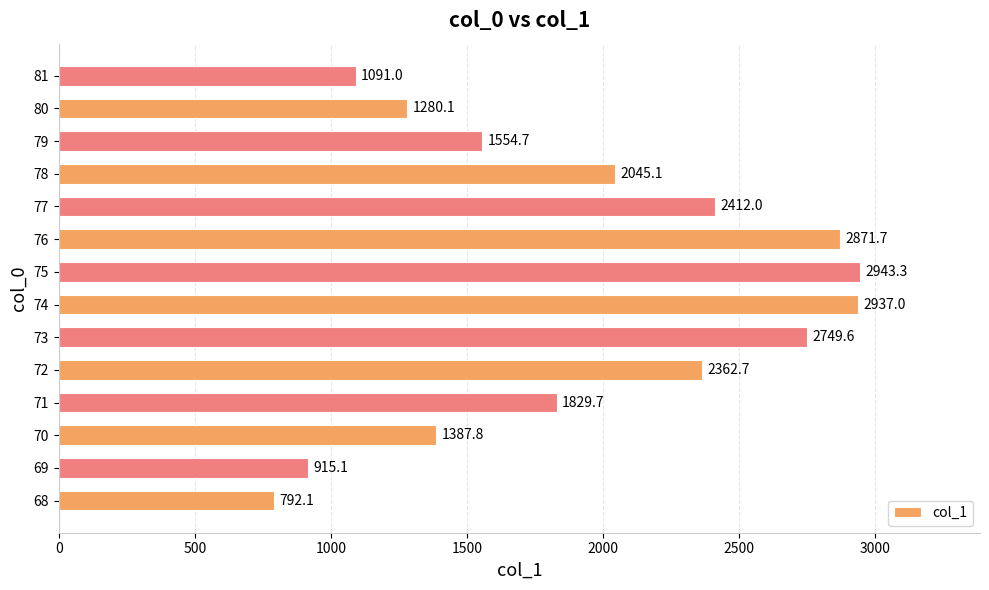

True or false: the data shows 2749.6 at 73.

True